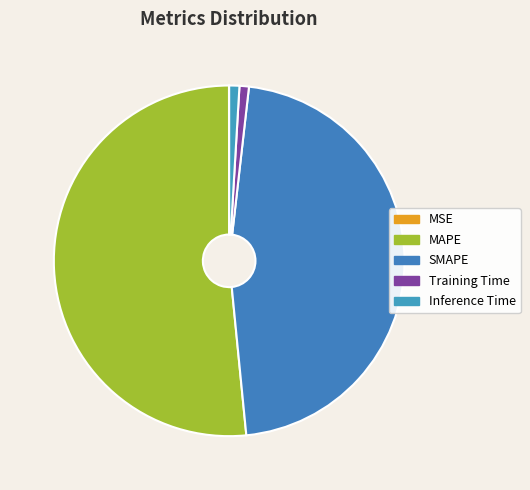

To the nearest percent, what is the average slice percentage?

20%